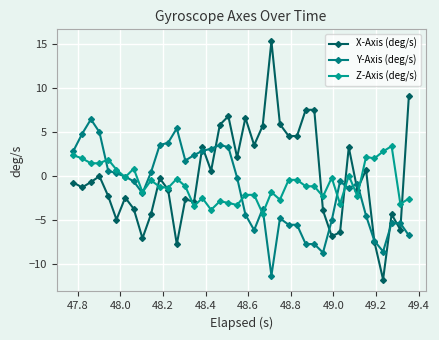

What is the greatest value displayed?

15.3